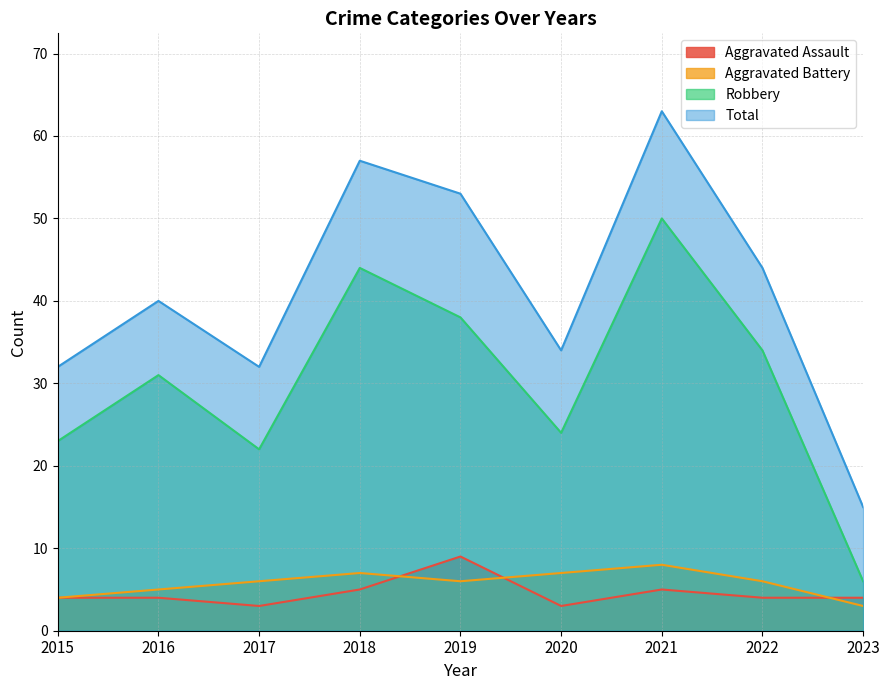

The Aggravated Assault series shows 4 at 2016. True or false?

True